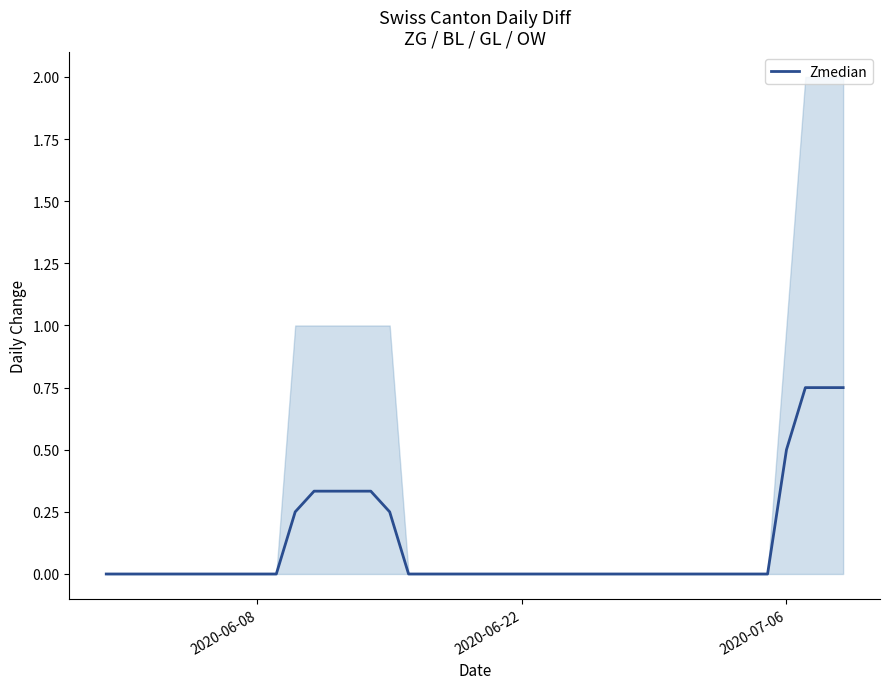

True or false: the data has more than 2 interior local peaks.

False